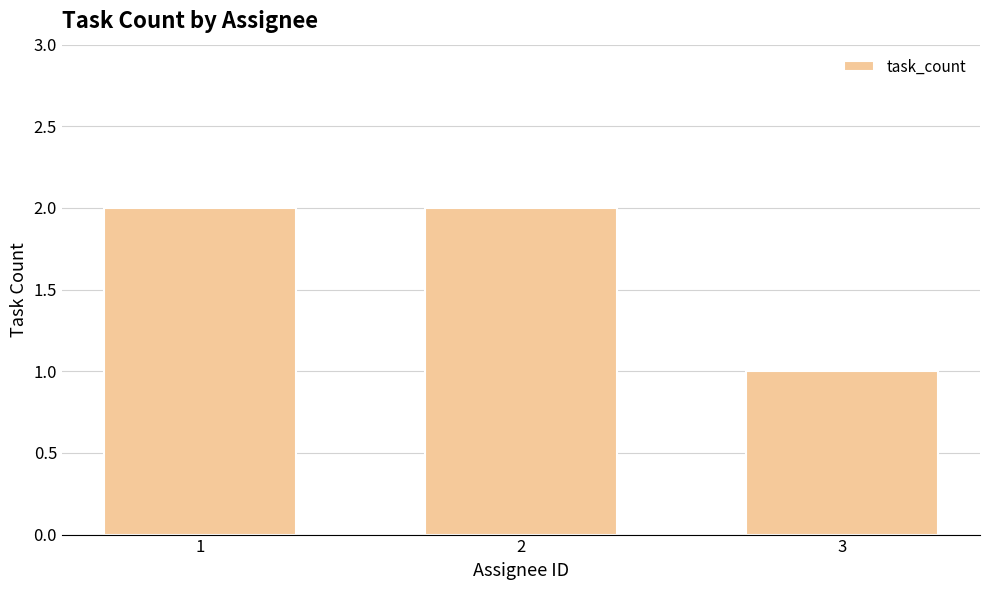

Which label corresponds to the smallest value in the chart?

3